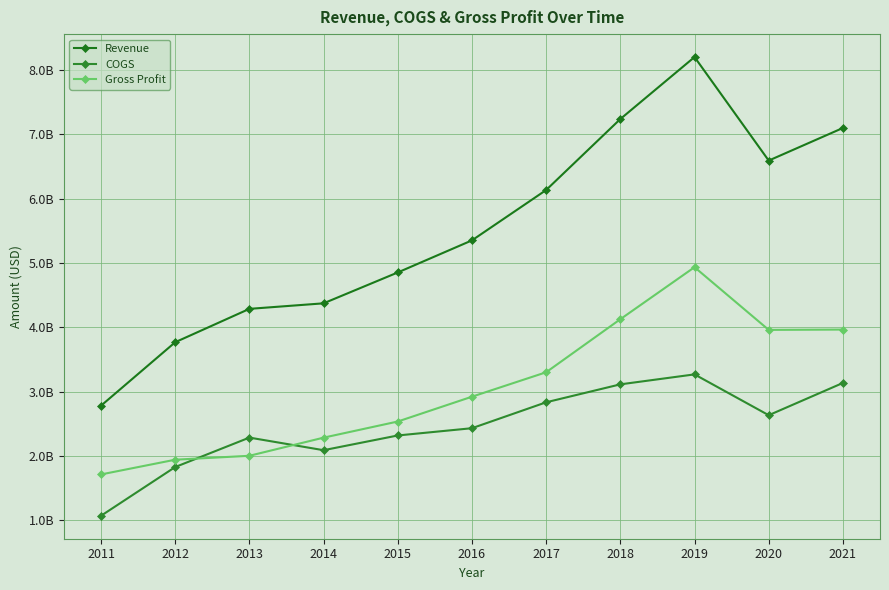

Reading left to right, list all the values displayed in this chart.

Revenue: 2011=2781000000	2012=3768000000	2013=4287000000	2014=4373000000	2015=4853000000	2016=5352000000	2017=6135000000	2018=7239000000	2019=8203000000	2020=6593000000	2021=7100000000
COGS: 2011=1069000000	2012=1827000000	2013=2285000000	2014=2089000000	2015=2318000000	2016=2431000000	2017=2834000000	2018=3113000000	2019=3268000000	2020=2633000000	2021=3135000000
Gross Profit: 2011=1712000000	2012=1941000000	2013=2002000000	2014=2284000000	2015=2535000000	2016=2921000000	2017=3301000000	2018=4126000000	2019=4935000000	2020=3960000000	2021=3965000000